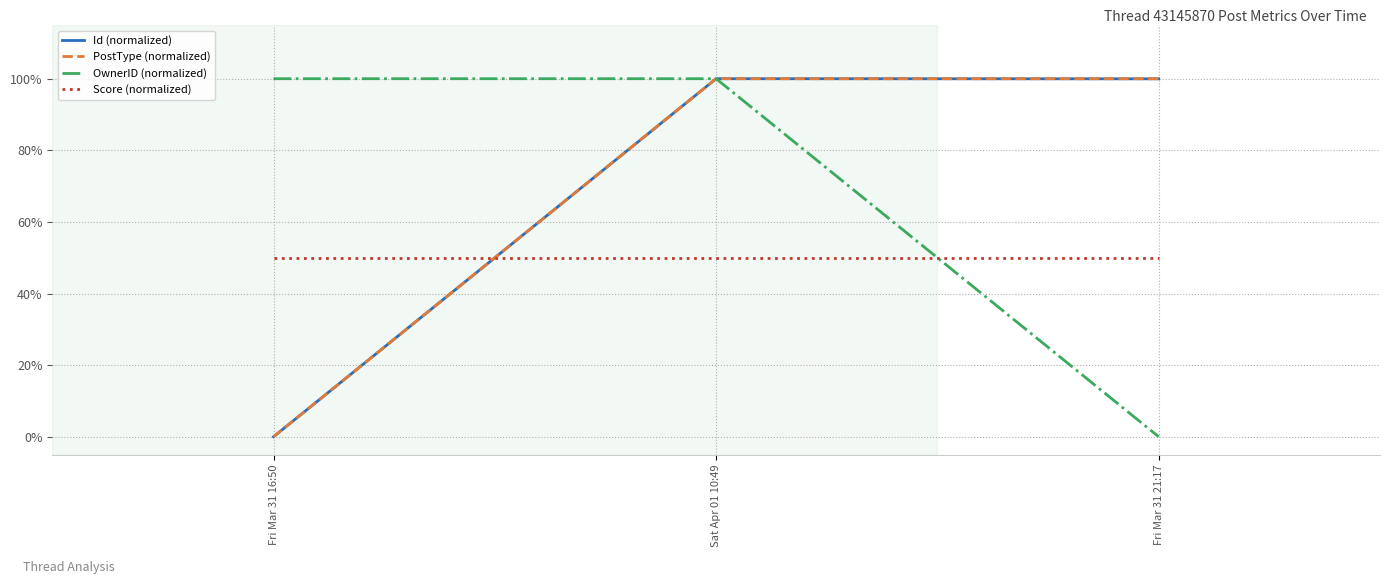

Does the chart have visible grid lines?

Yes